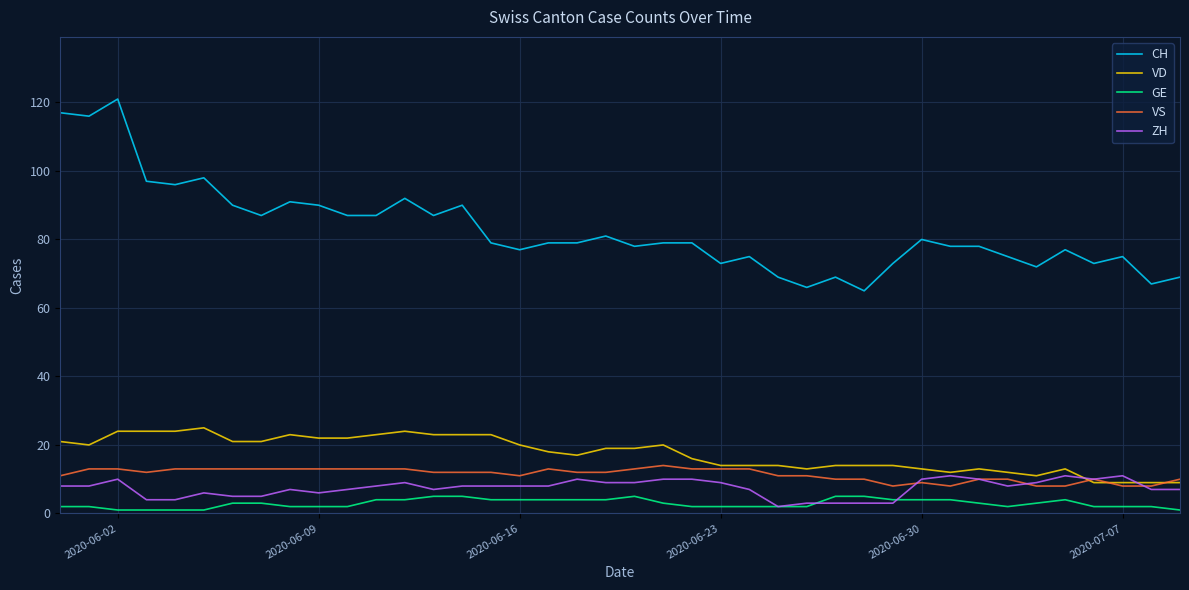

Count the number of data series in this chart.

5